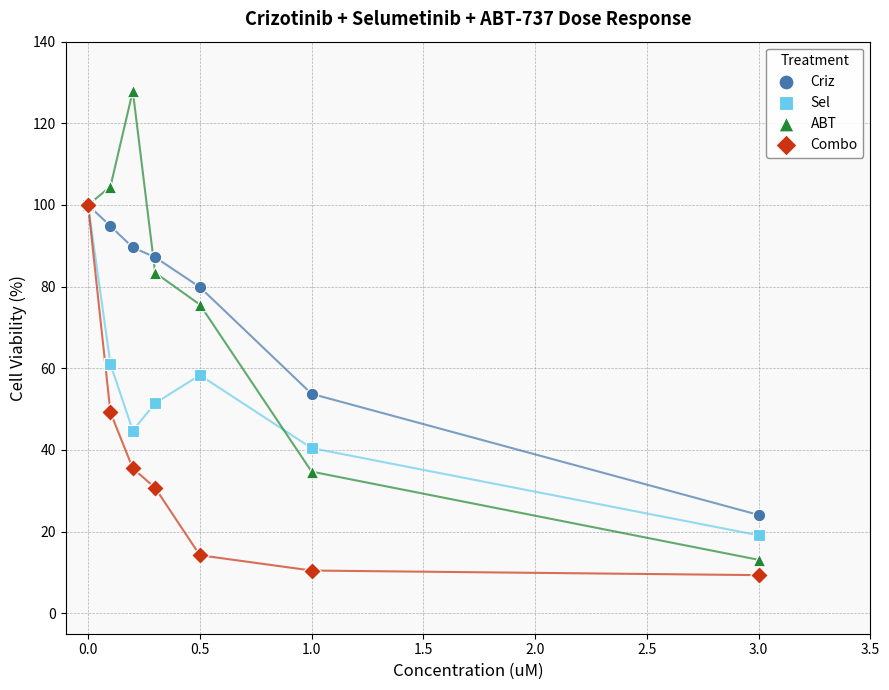

In the ABT series, what Y value is closest to 70?

75.6